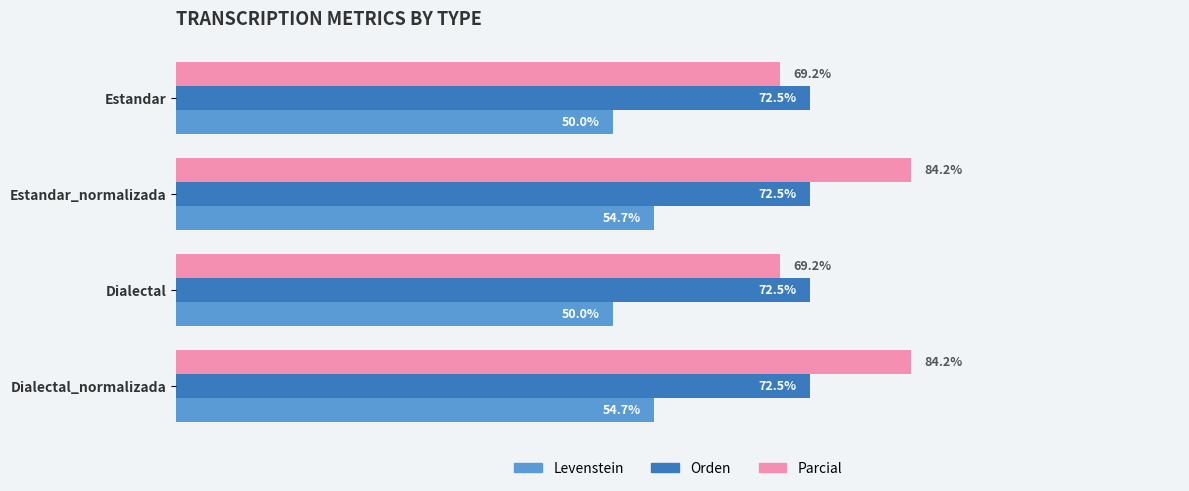

Between Estandar and Estandar_normalizada, which series saw the biggest shift?

Parcial